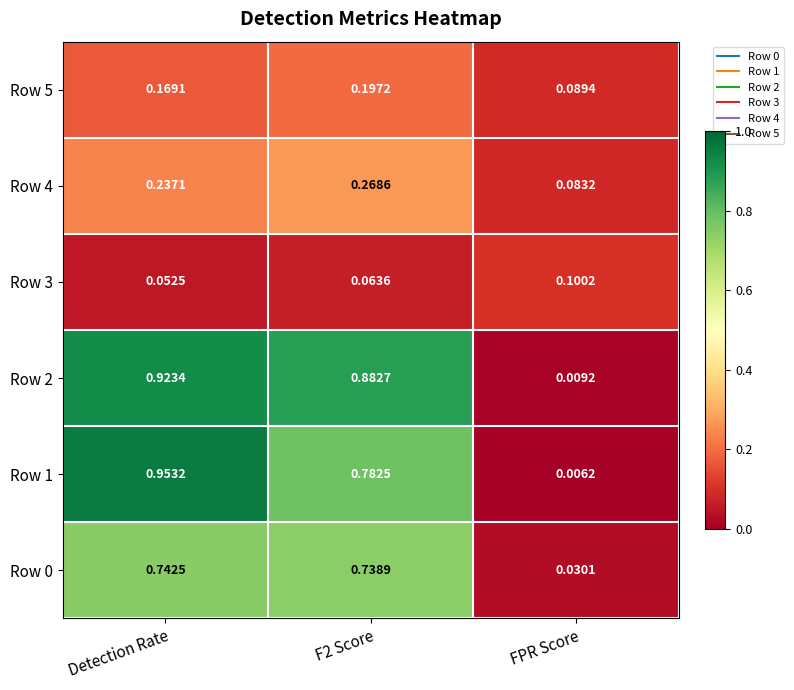

At which category is the sum across all series the highest?

Detection Rate